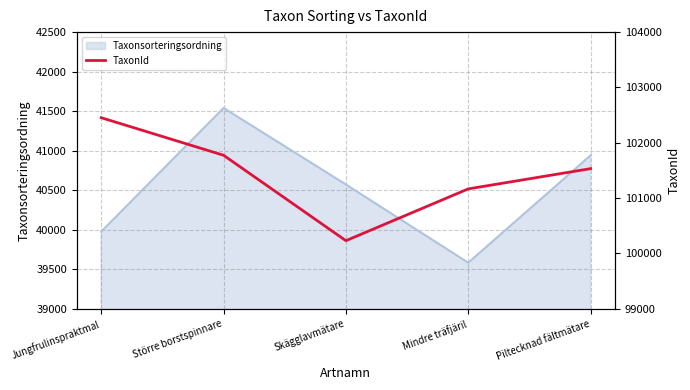

List the labels in order of Taxonsorteringsordning value, largest first.

Större borstspinnare, Piltecknad fältmätare, Skägglavmätare, Jungfrulinspraktmal, Mindre träfjäril